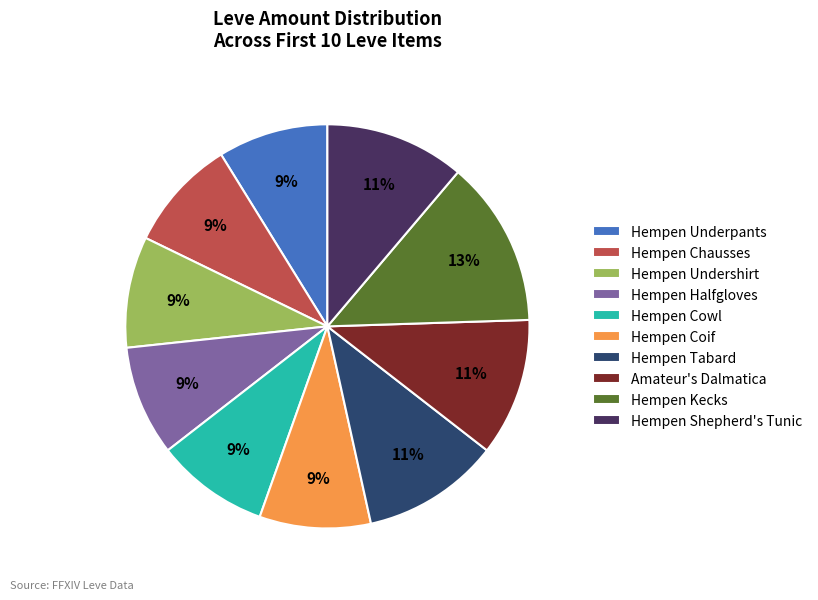

How many segments does this pie chart have?

10